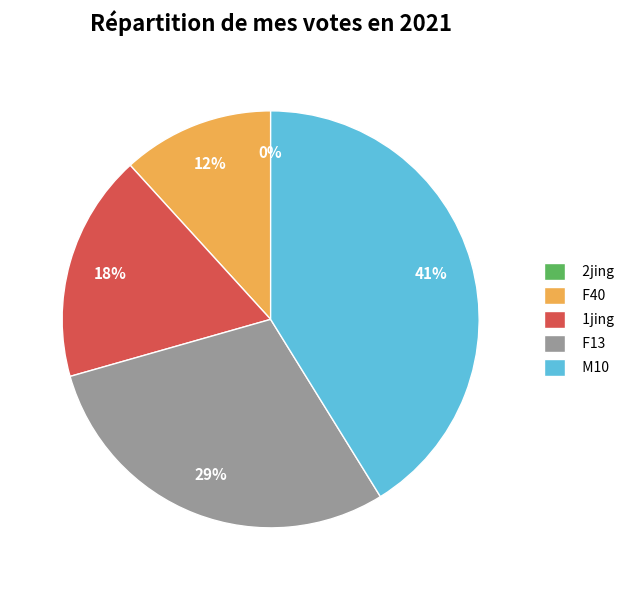

To the nearest percent, what percentage of the pie is 1jing?

18%